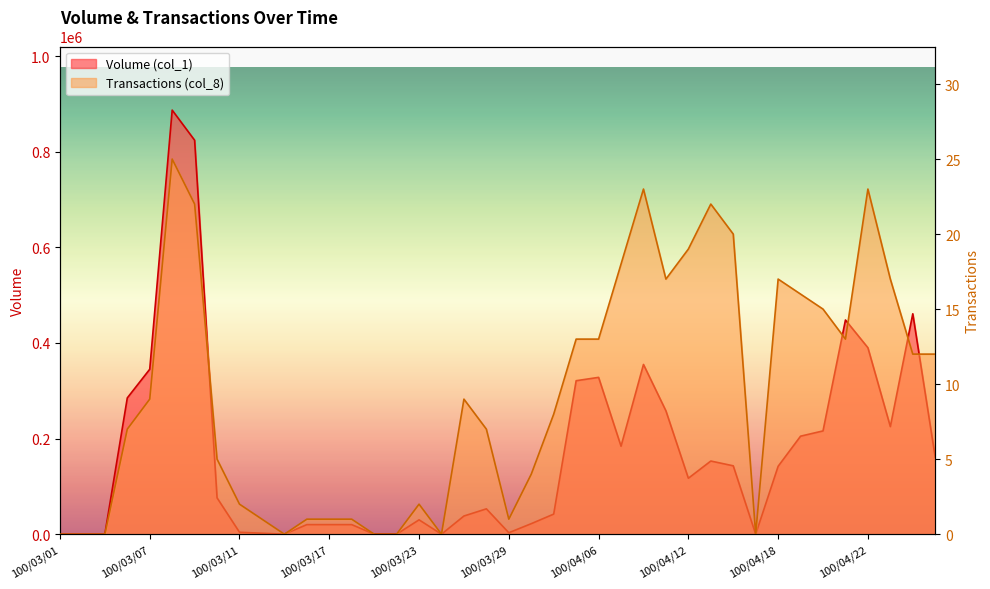

Rank the series by their maximum value, from highest to lowest.

Volume (col_1), Transactions (col_8)